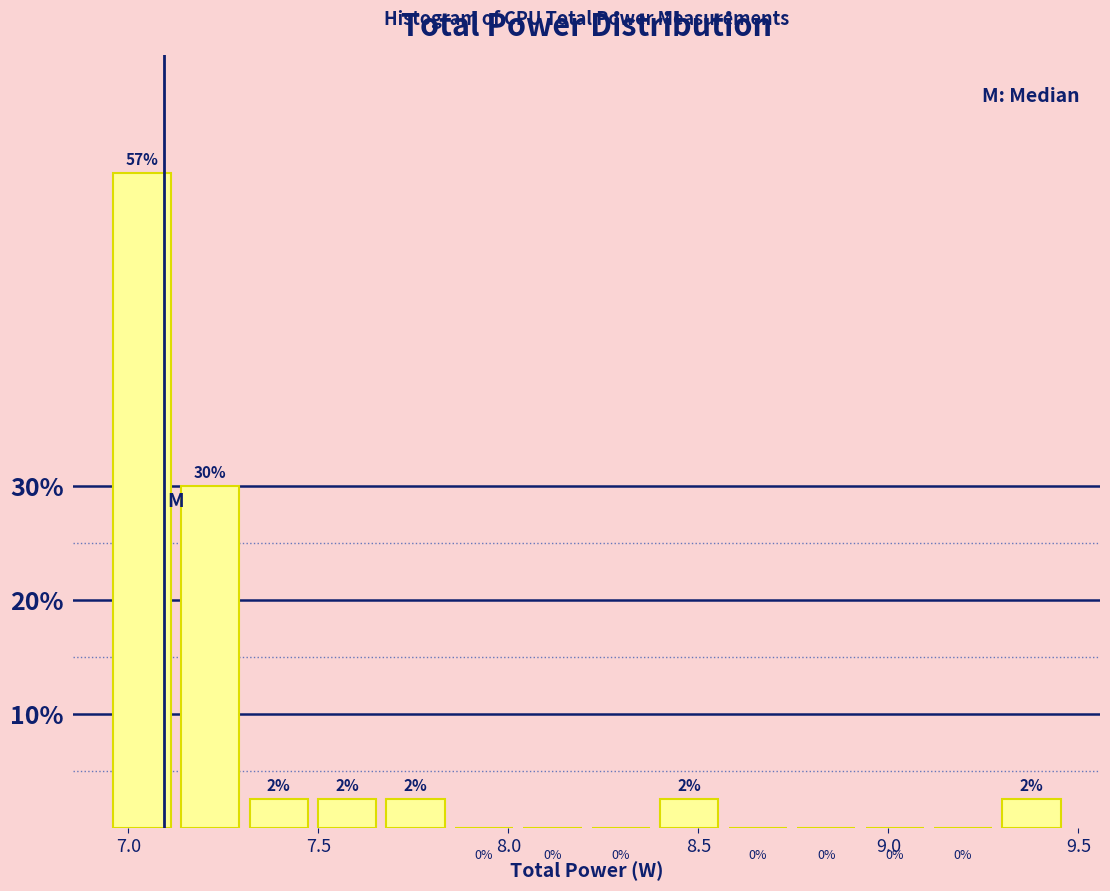

Around what value on the x-axis is the tallest bar? Give the approximate position of its centre, as read against the axis.

7.05